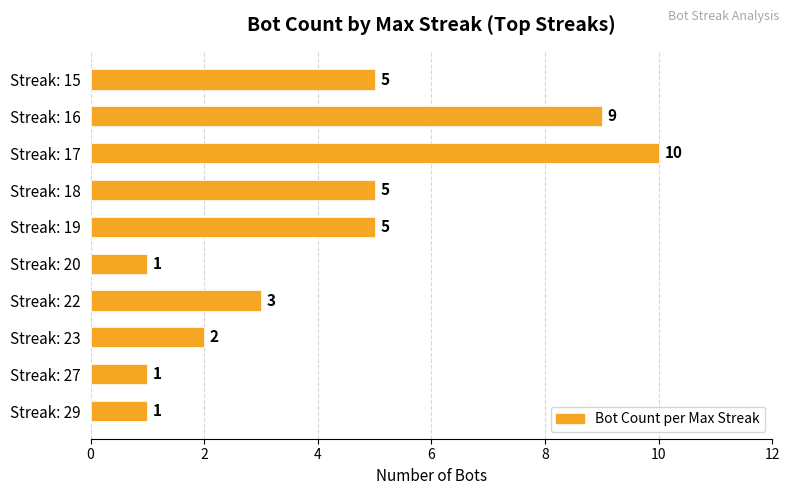

How many bars are there in total?

10